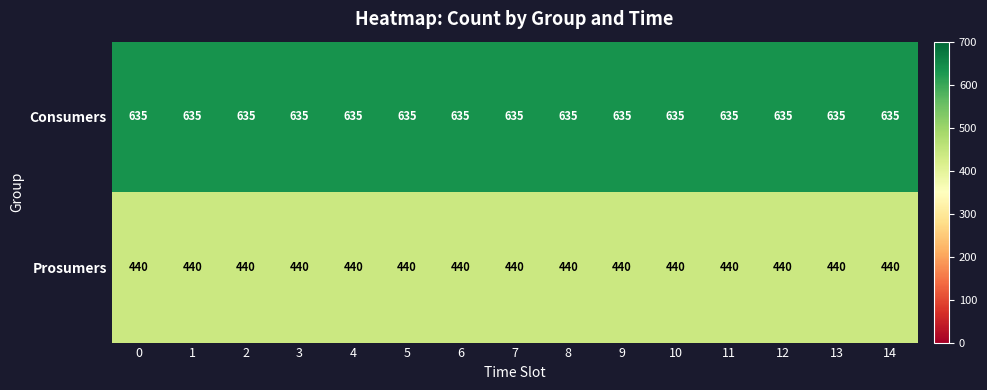

What is the maximum value shown in the chart?

635